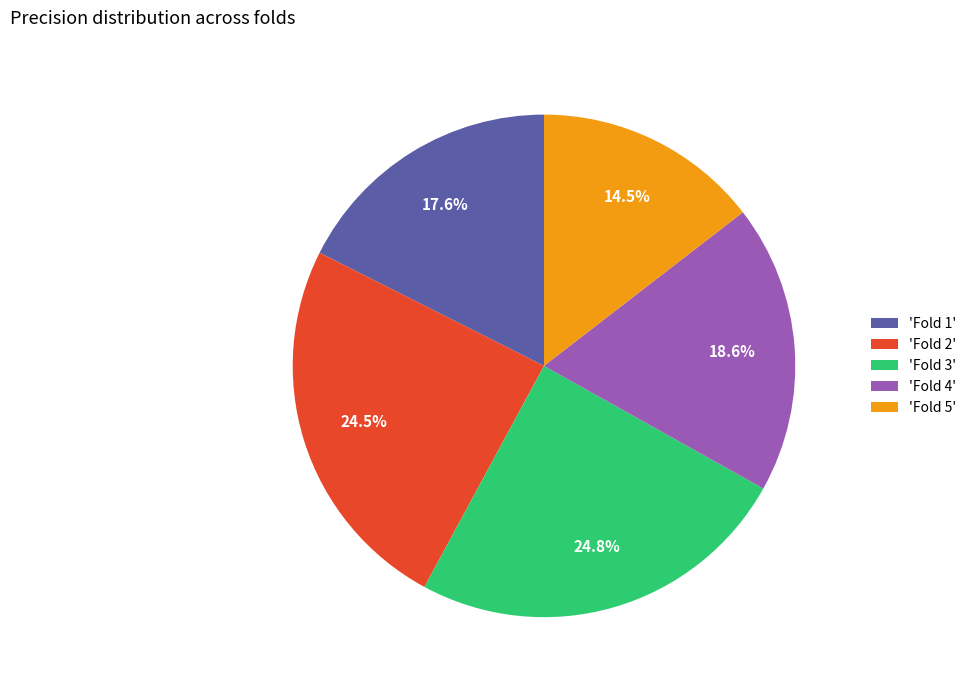

How many segments does this pie chart have?

5